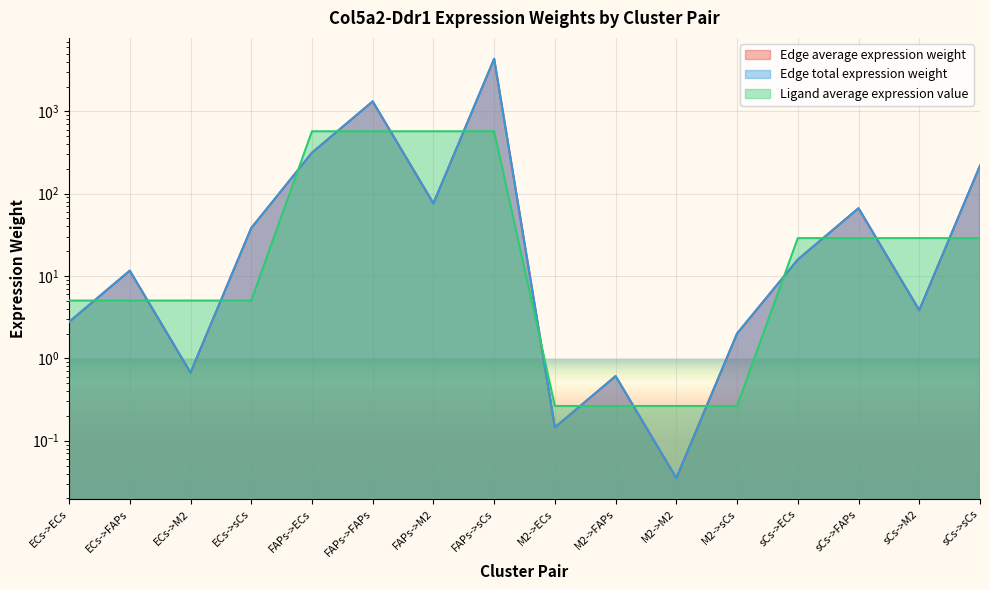

What is the sum of all Edge average expression weight values?

6403.4